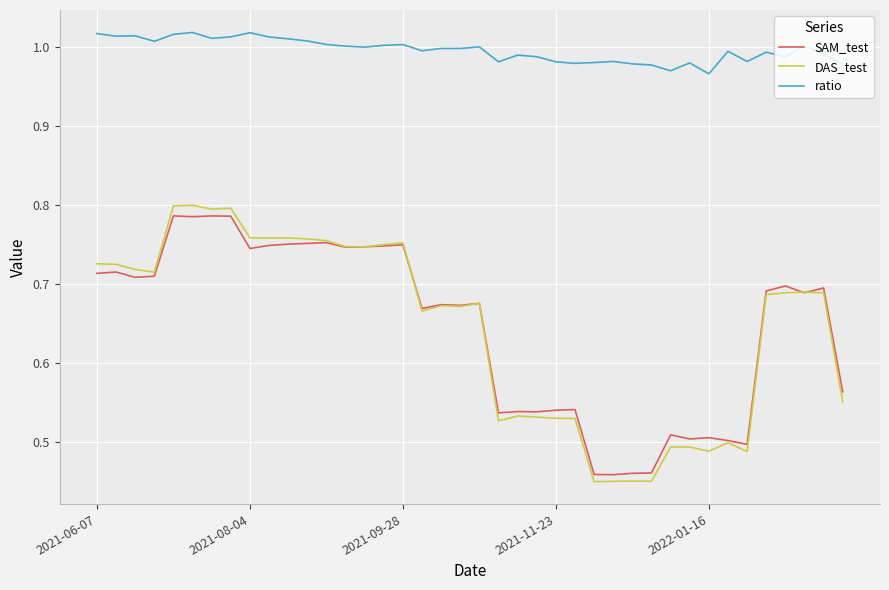

In ratio, how many points are higher than both neighbors (excluding endpoints)?

12